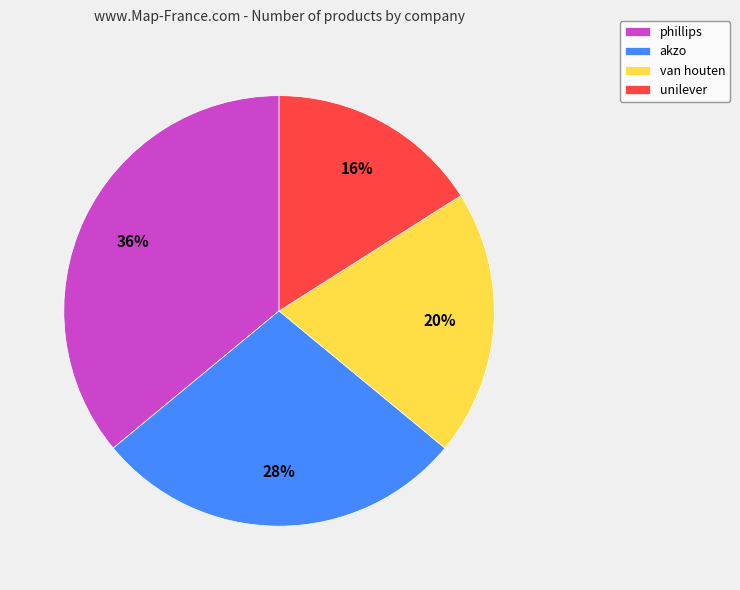

Is it true that van houten is 20% of the pie?

True